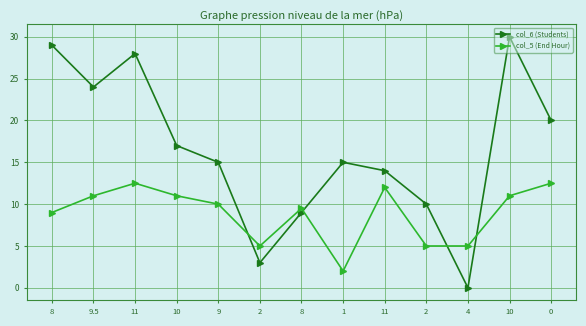

Rank the series by their average value, from lowest to highest.

col_5 (End Hour), col_6 (Students)